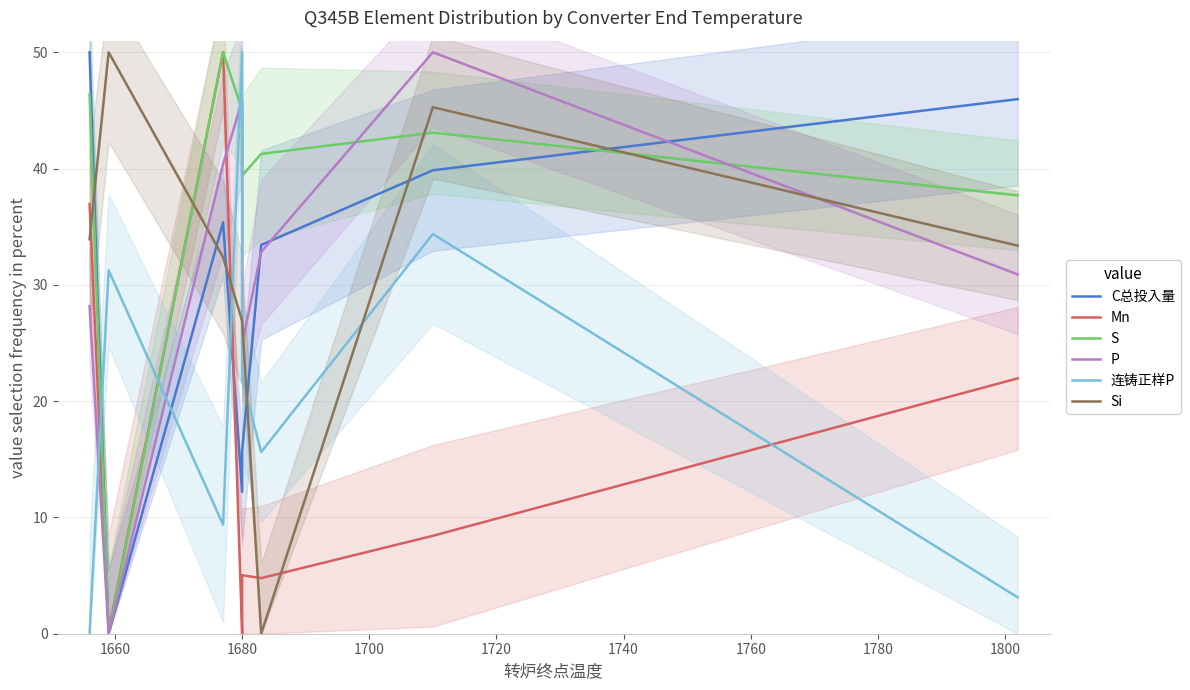

In C总投入量, how many points are lower than both neighbors (excluding endpoints)?

2